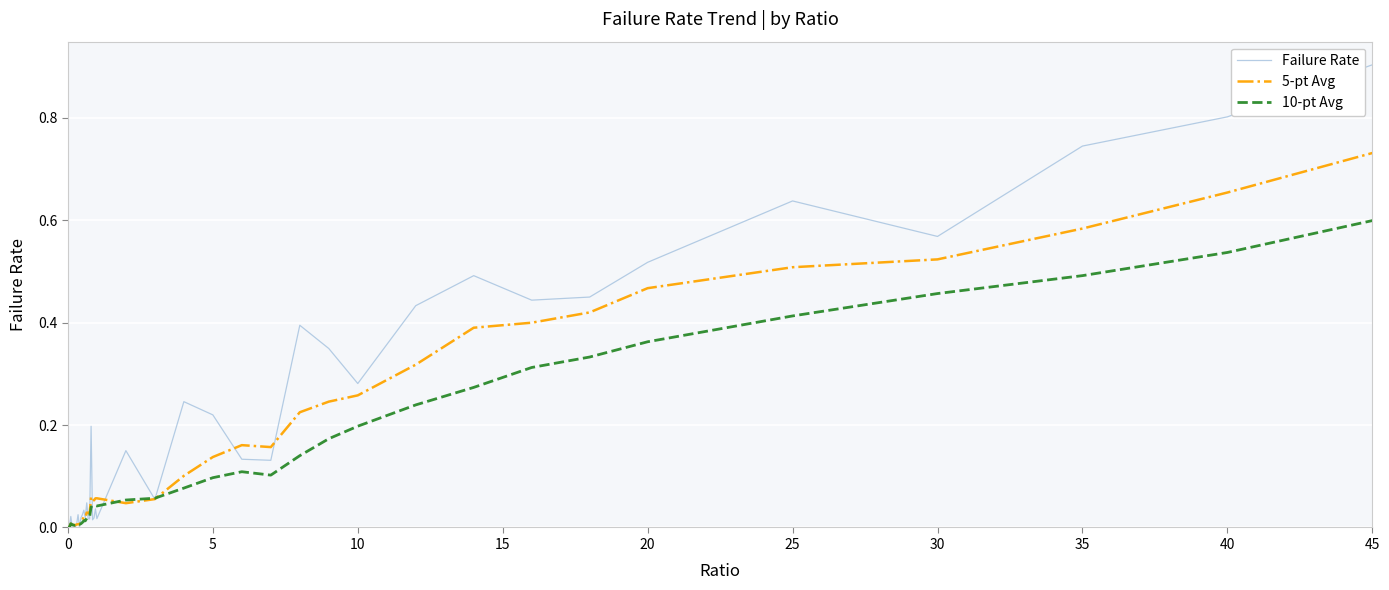

What is the maximum value shown in the chart?

0.9